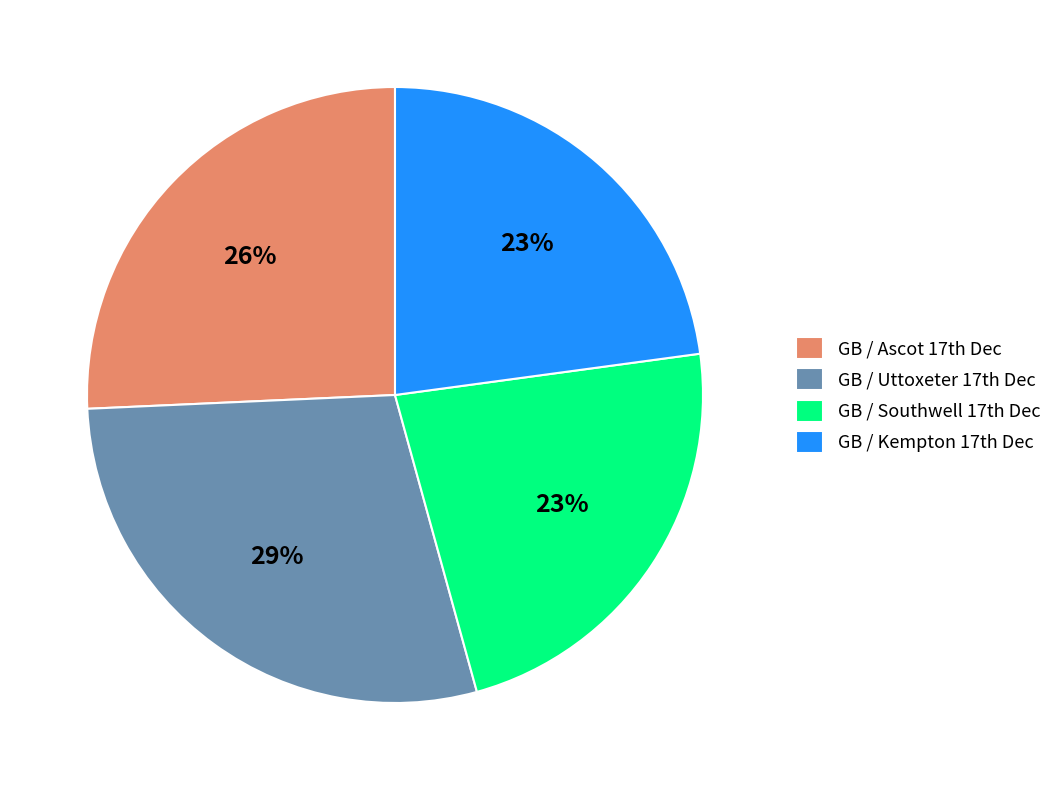

How many slices are in this pie chart?

4